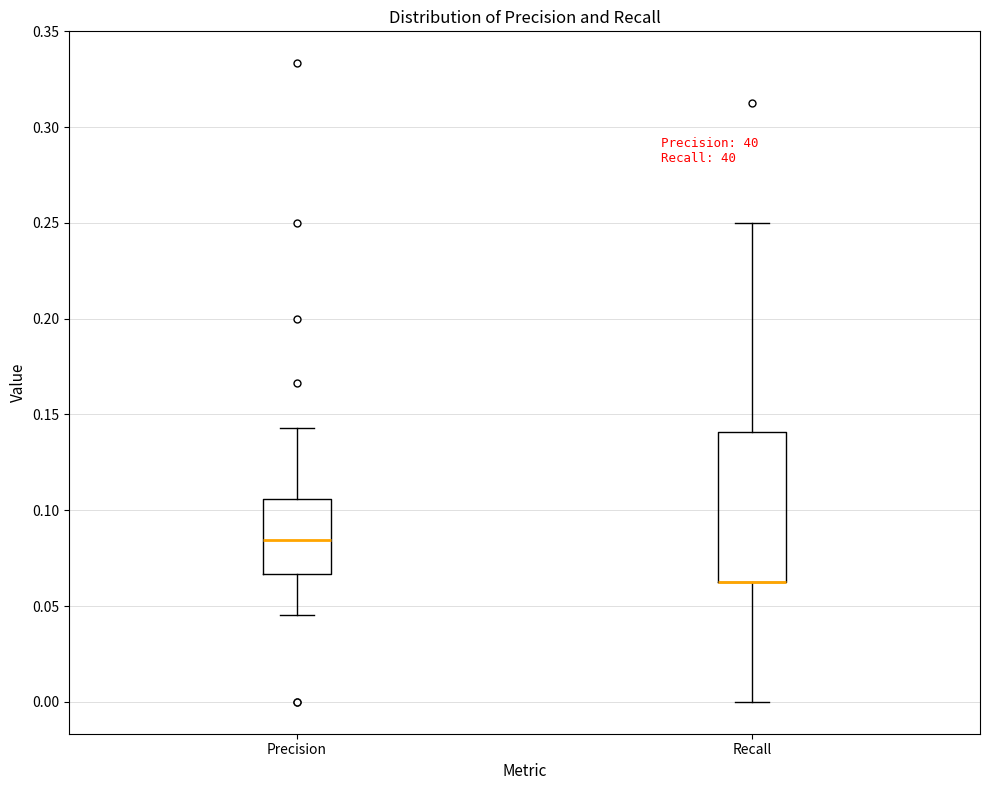

Comparing the boxes themselves (not the whiskers), which one is the tallest?

Recall